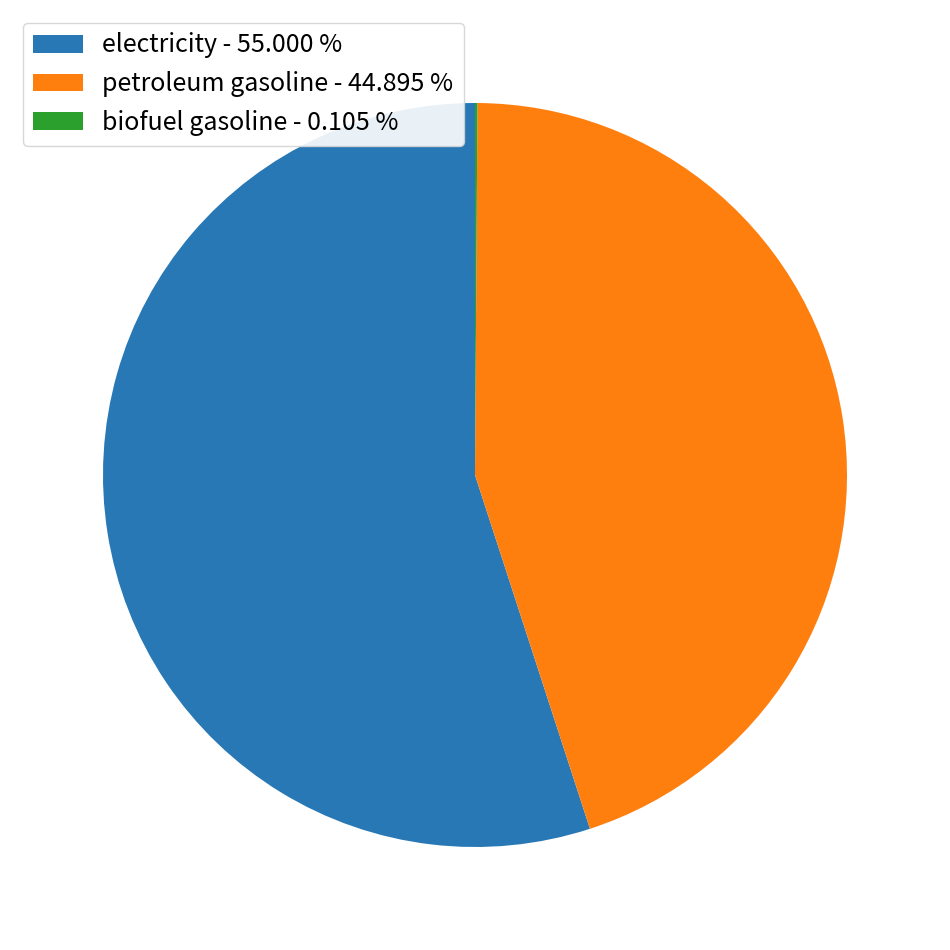

Which has a higher value, petroleum gasoline - 44.895 % or electricity - 55.000 %?

electricity - 55.000 %